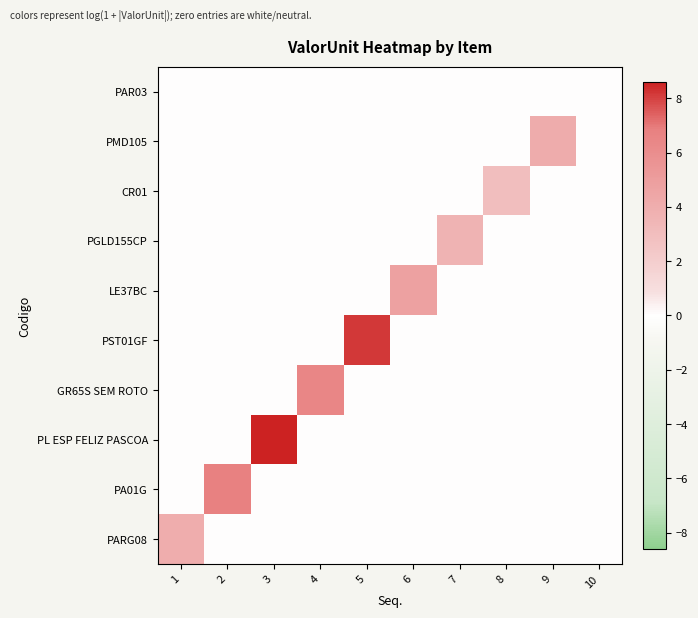

What is the spread (max minus min) of values at 4?

6.4